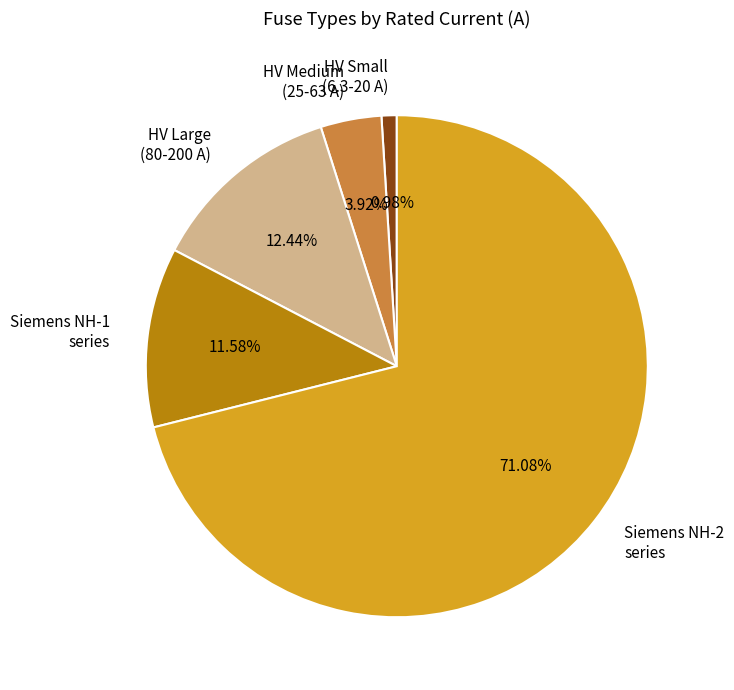

Between HV Large (80-200 A) and HV Medium (25-63 A), which is larger?

HV Large (80-200 A)